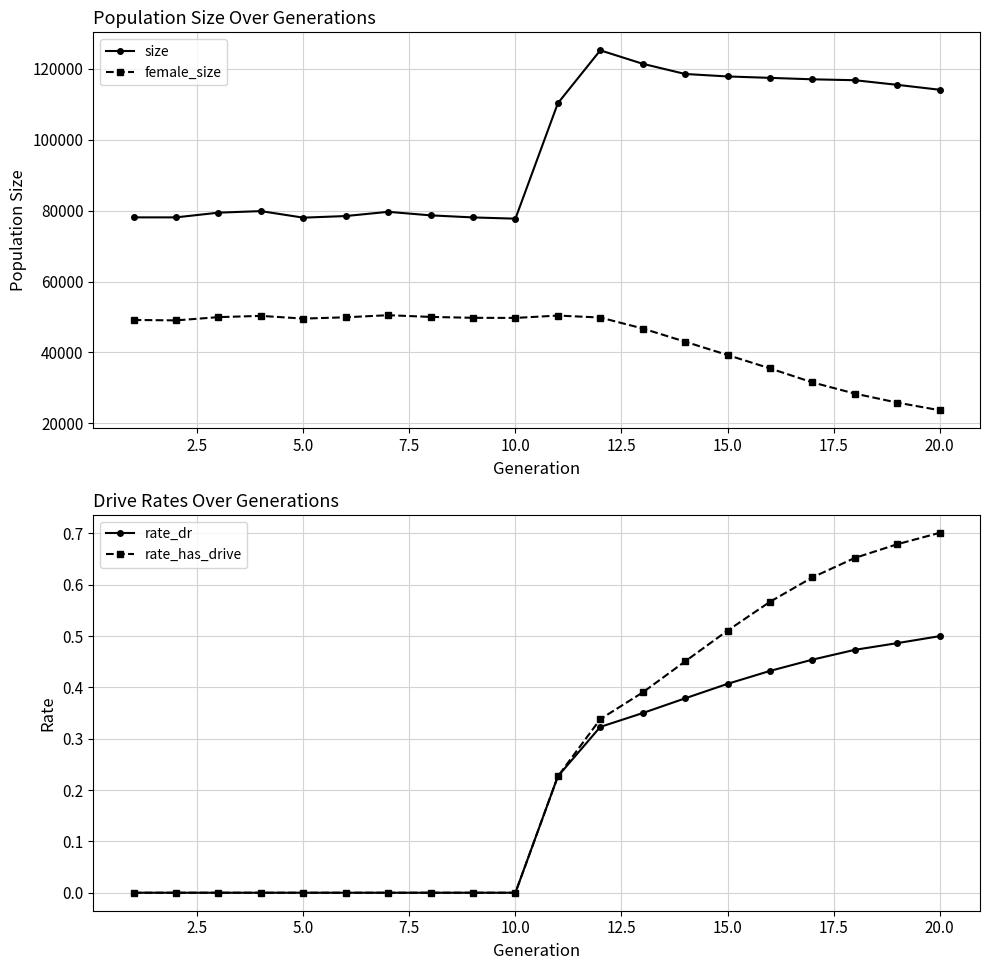

Does the chart have visible grid lines?

Yes